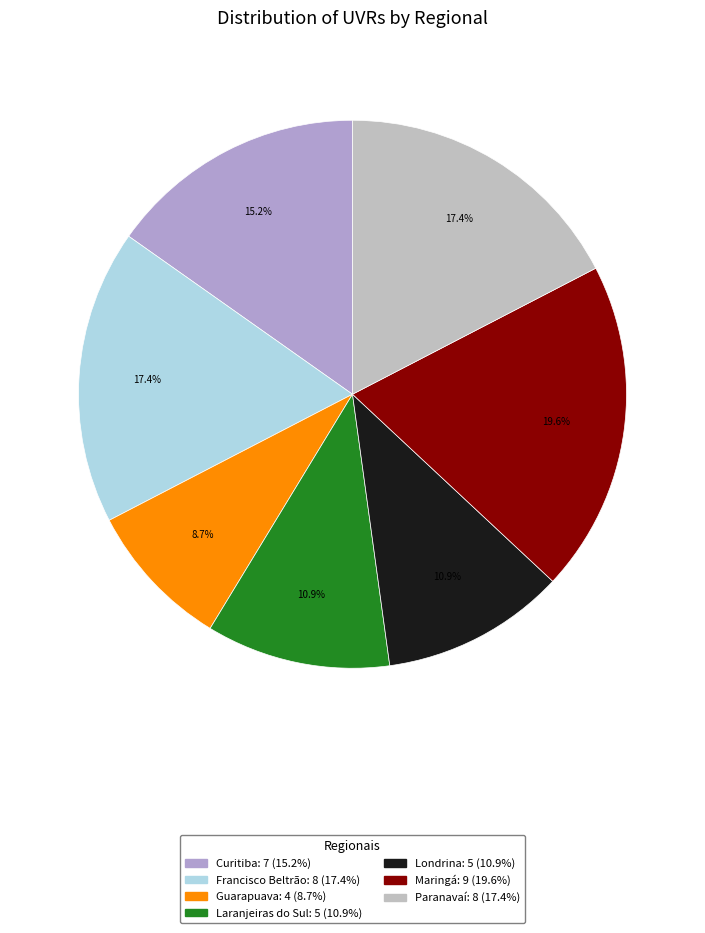

Approximately how many times larger is the value at Laranjeiras do Sul compared to Guarapuava?

1.2